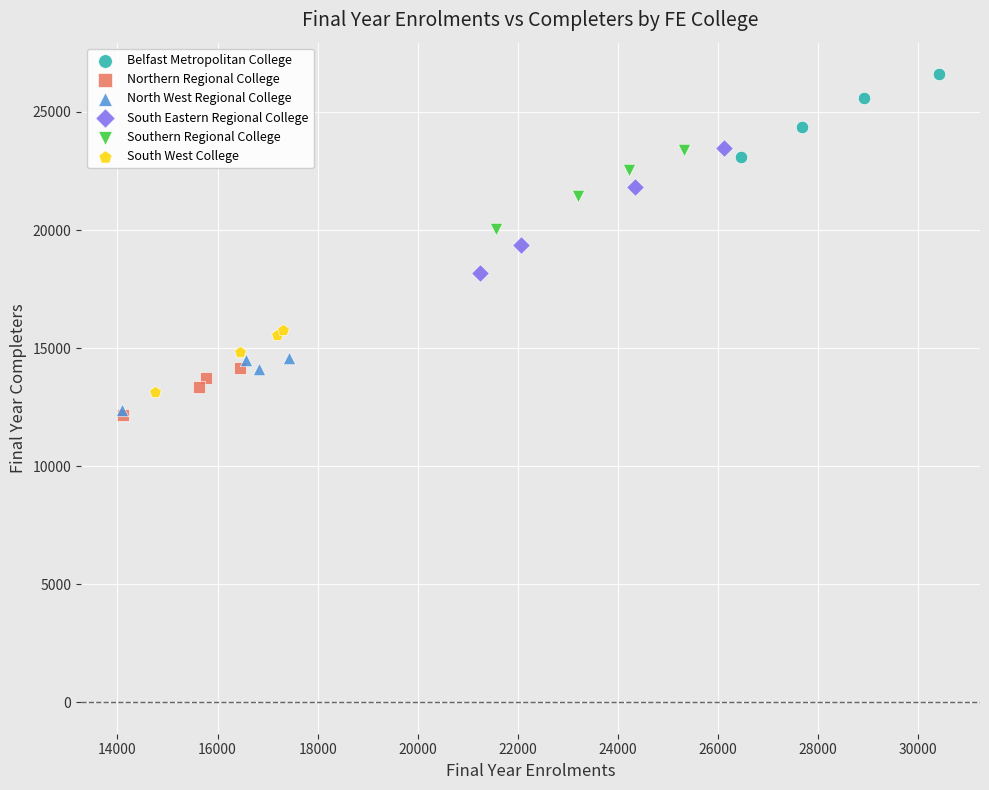

What are all the series names shown in the legend?

Belfast Metropolitan College, Northern Regional College, North West Regional College, South Eastern Regional College, Southern Regional College, South West College